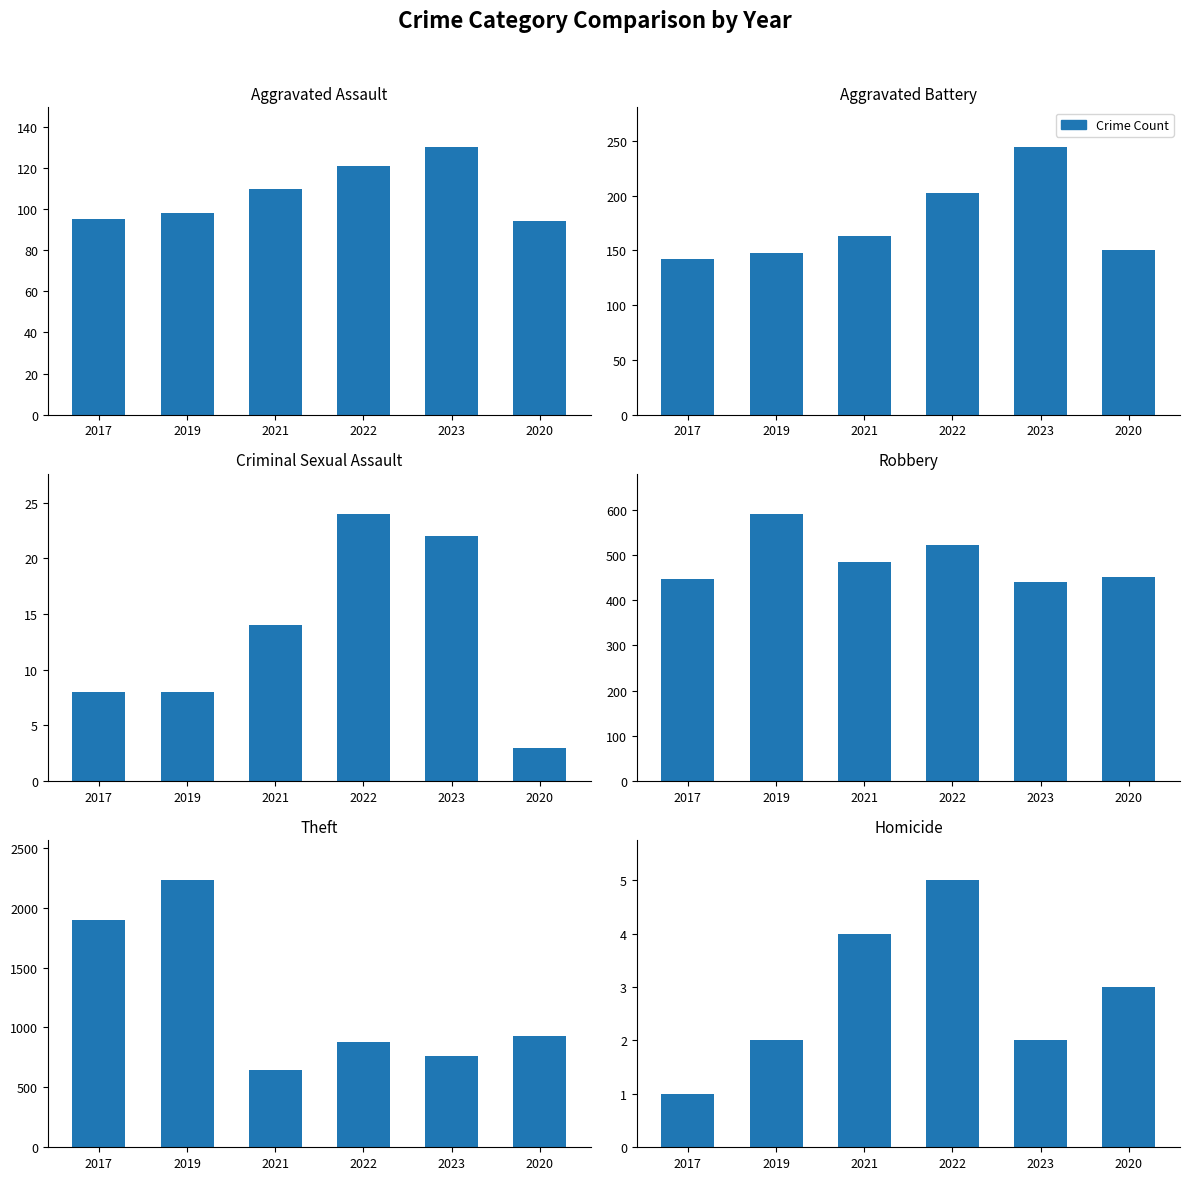

Rank the categories by Aggravated Battery value from highest to lowest.

2023, 2022, 2021, 2020, 2019, 2017